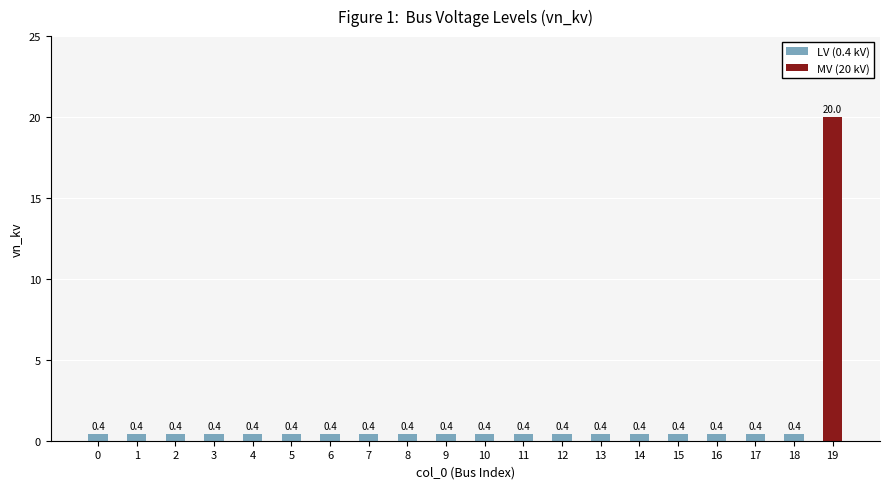

Reading left to right, list all the values displayed in this chart.

0.4	0.4	0.4	0.4	0.4	0.4	0.4	0.4	0.4	0.4	0.4	0.4	0.4	0.4	0.4	0.4	0.4	0.4	0.4	20.0